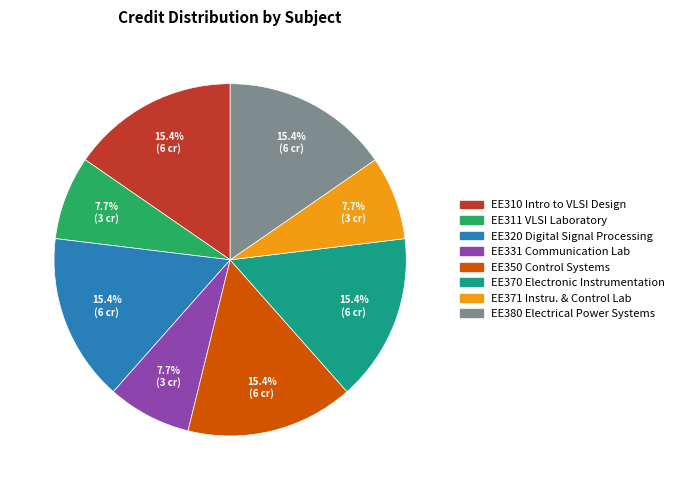

Is there a majority slice in this chart?

No